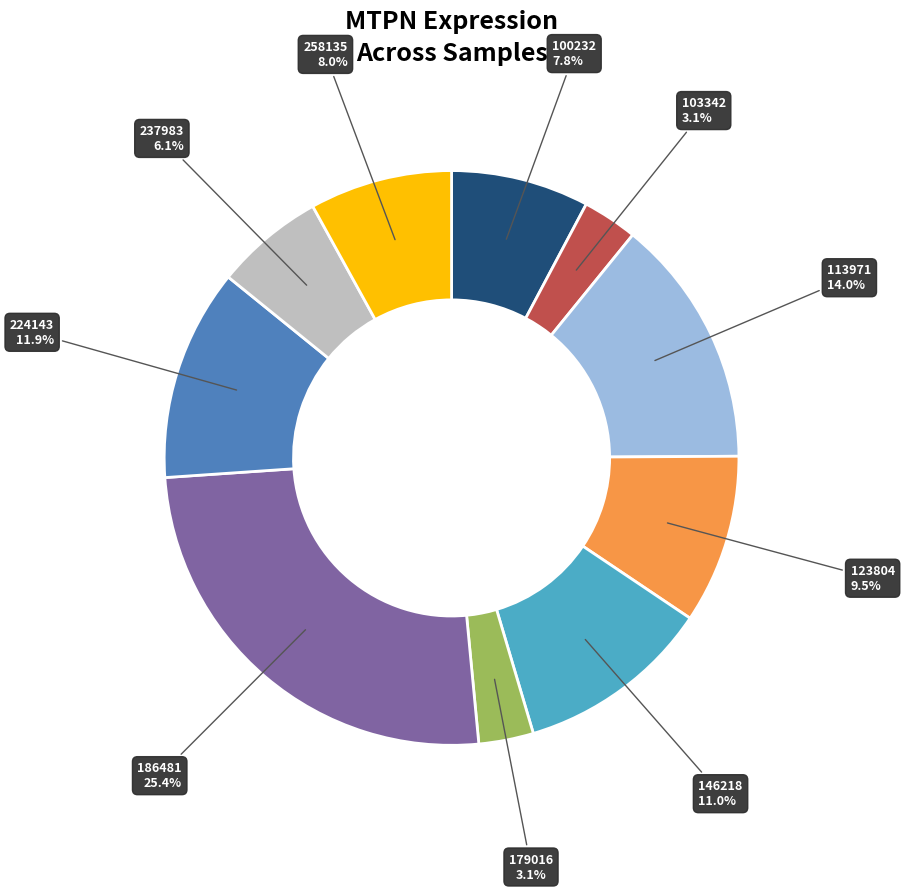

Is there a majority slice in this chart?

No